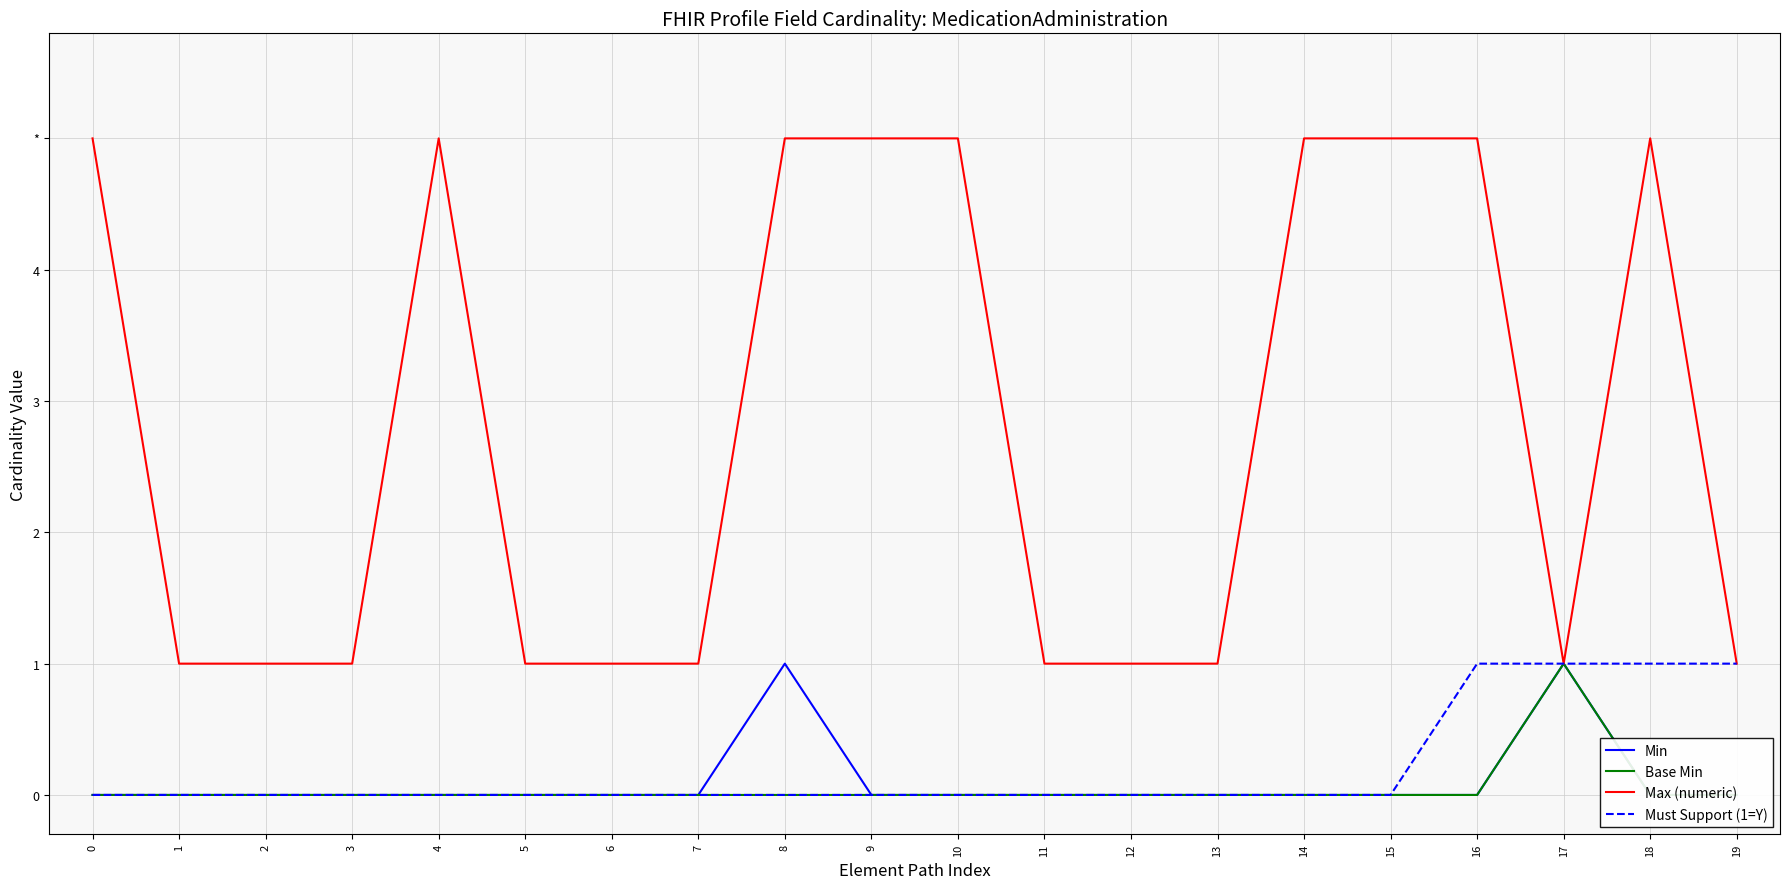

The Max (numeric) series shows 8 at 4. True or false?

False